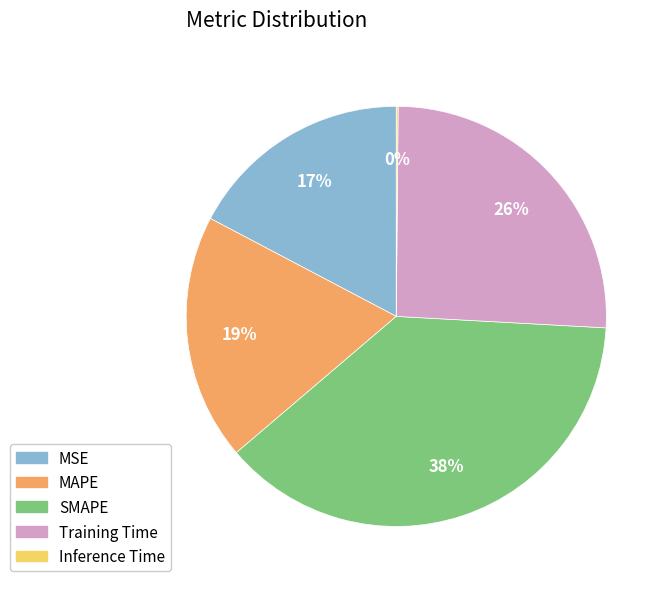

Do Training Time and SMAPE together represent more than half of the pie?

Yes